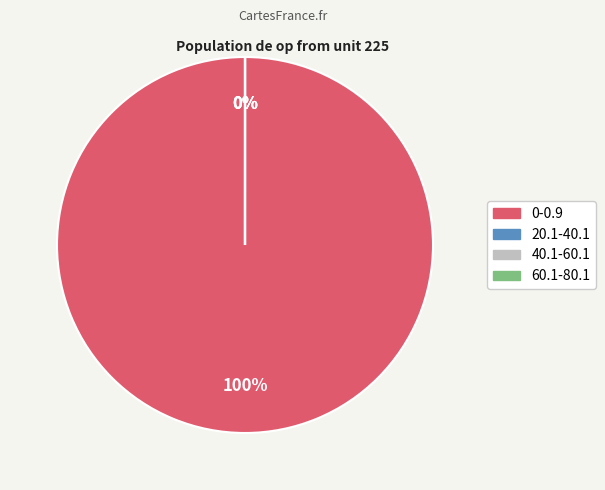

Which slice represents more than half of the pie?

0-0.9